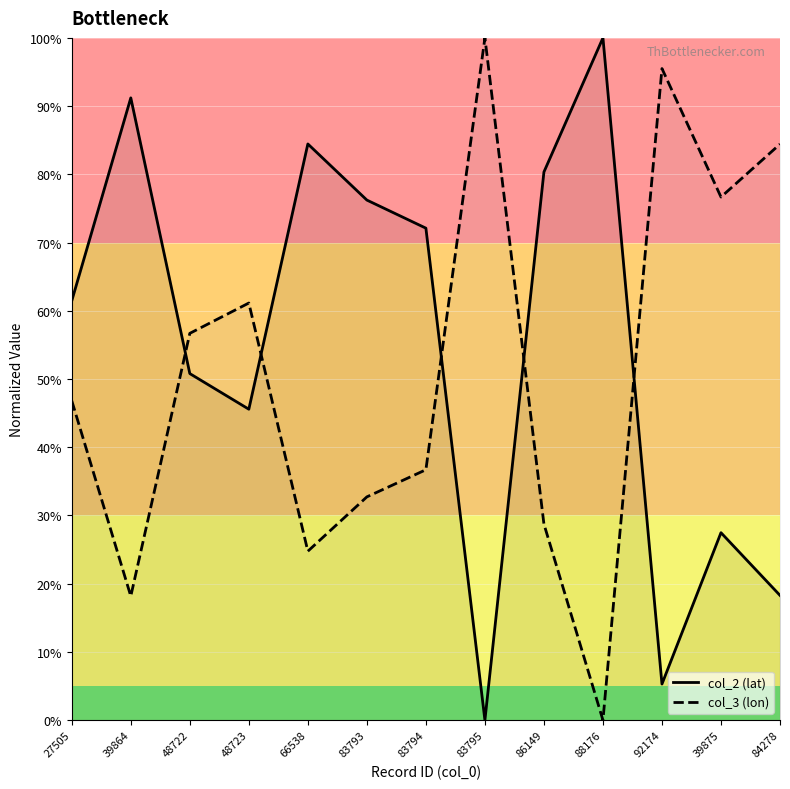

Between 88176 and 92174, which series saw the biggest shift?

col_3 (lon)